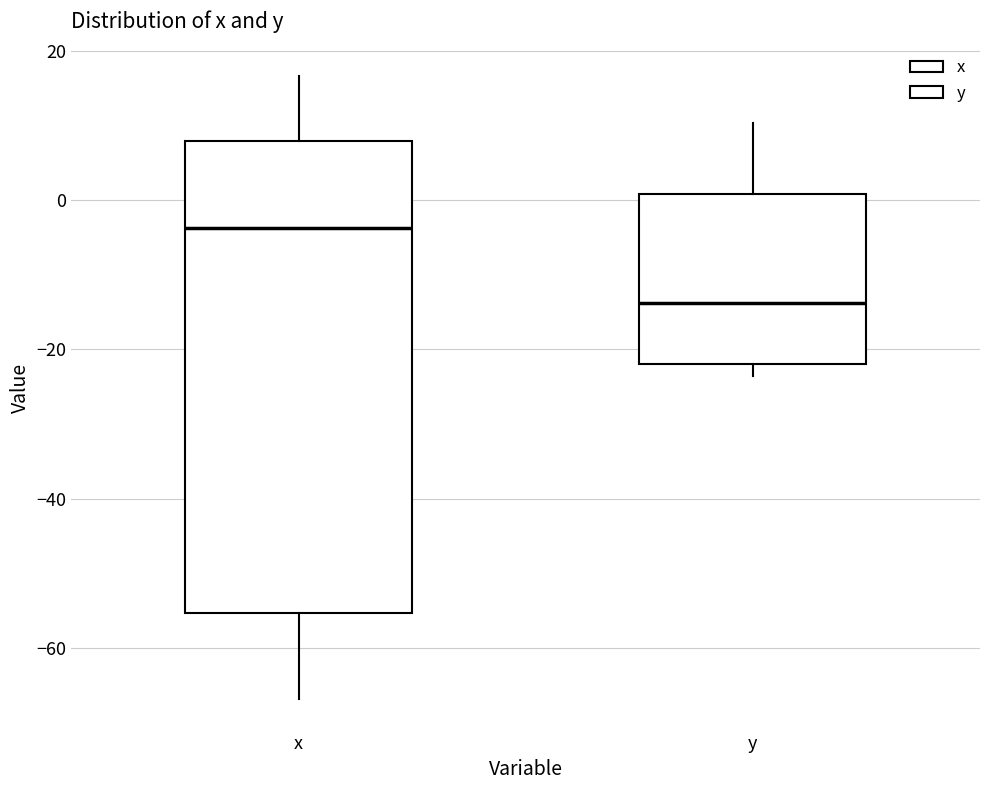

Where does the upper whisker of the box for y end on the y-axis? The values are not printed on the chart, so give them approximately, as read against the axis.

10